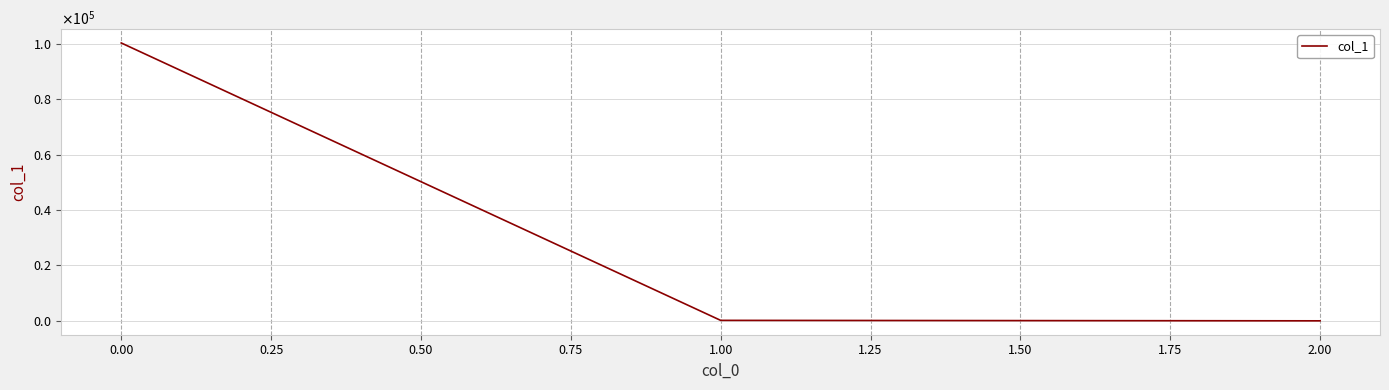

Is this an area chart (filled region under the line)?

No